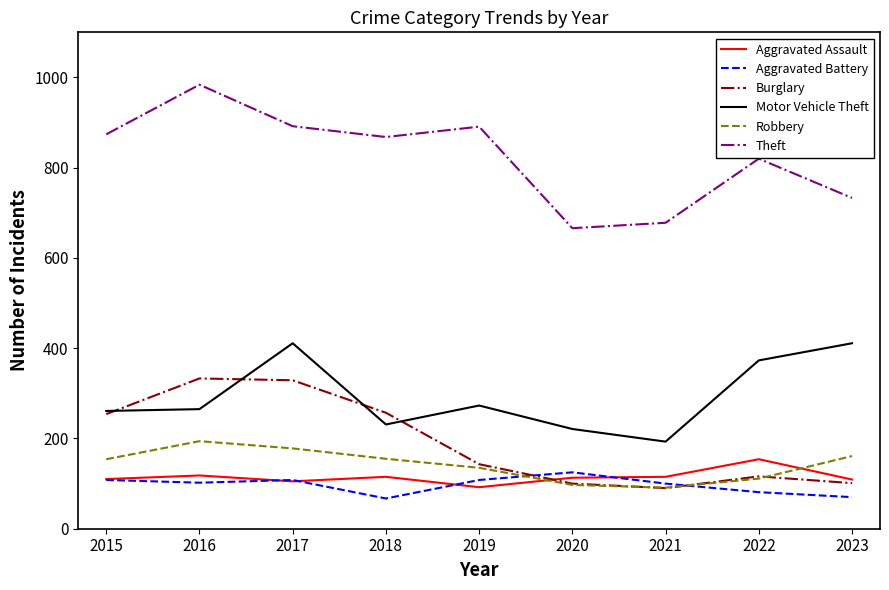

The value of Robbery at 2019 is 215. True or false?

False